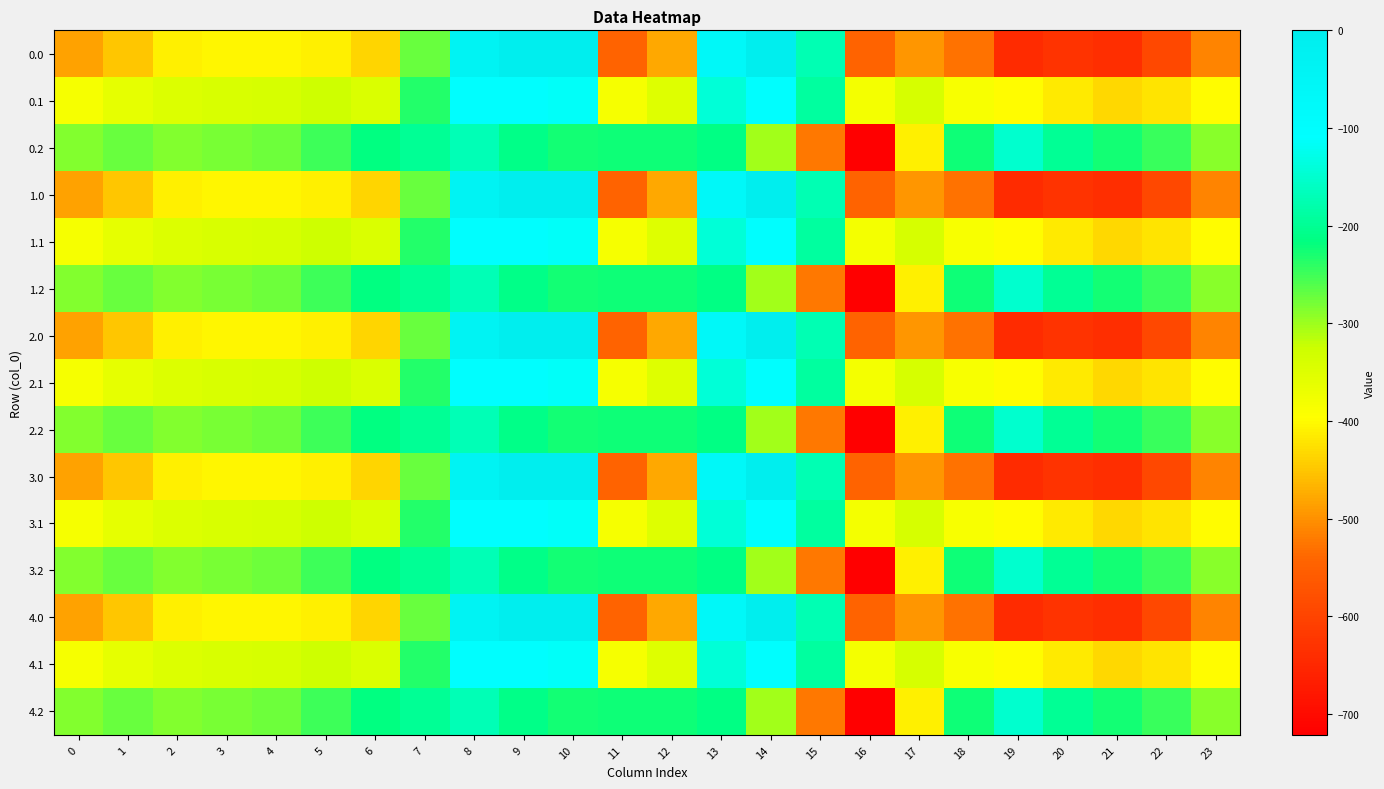

At which category is the sum across all series the highest?

8